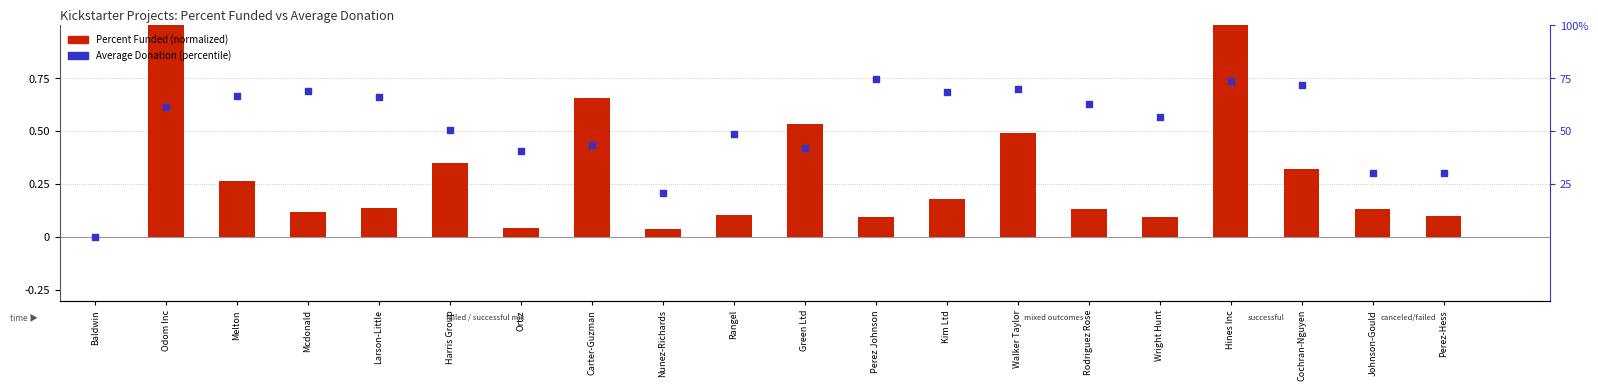

What is the total value across all series at Hines Inc?

2.0